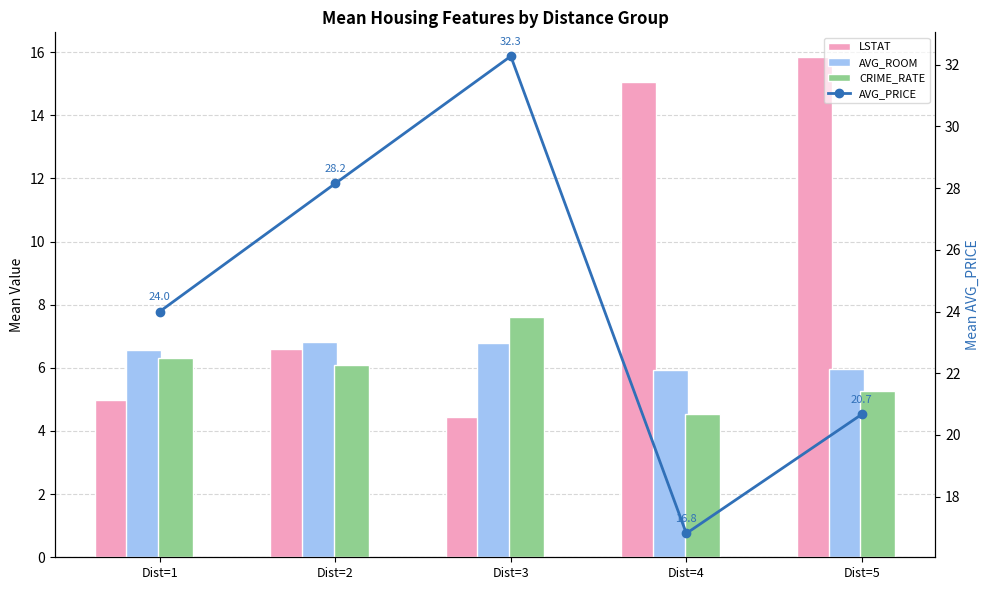

What is the minimum value shown in the chart?

4.5